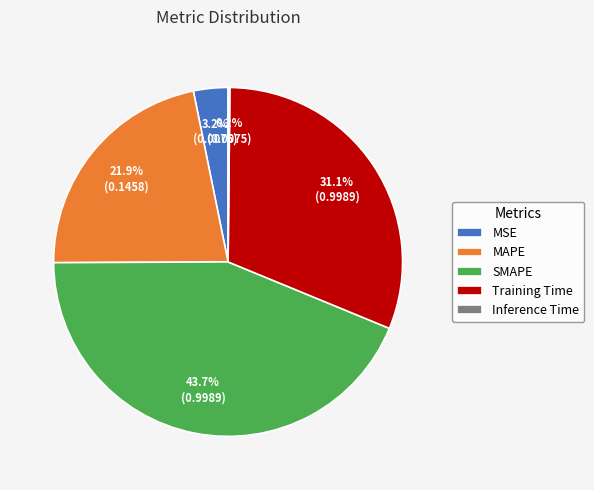

What is the largest slice in the pie chart?

SMAPE